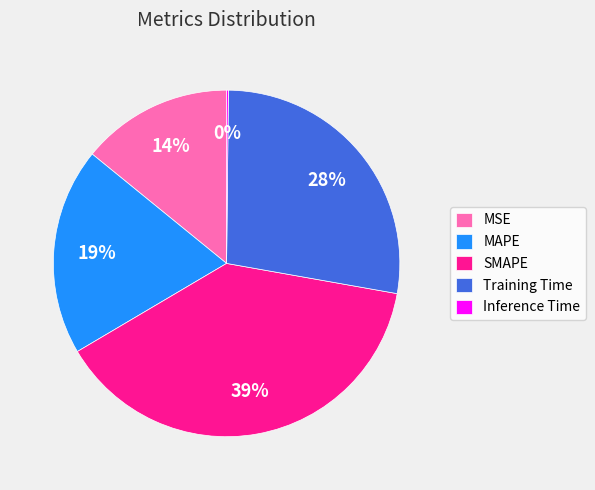

Is MAPE the majority of the pie?

No